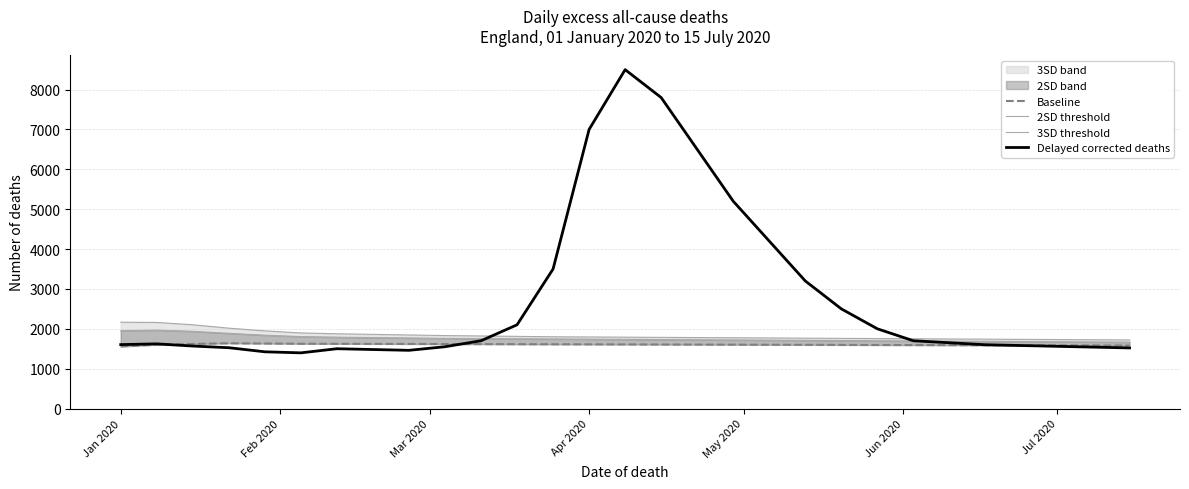

Does the chart display data point markers on the line(s)?

No